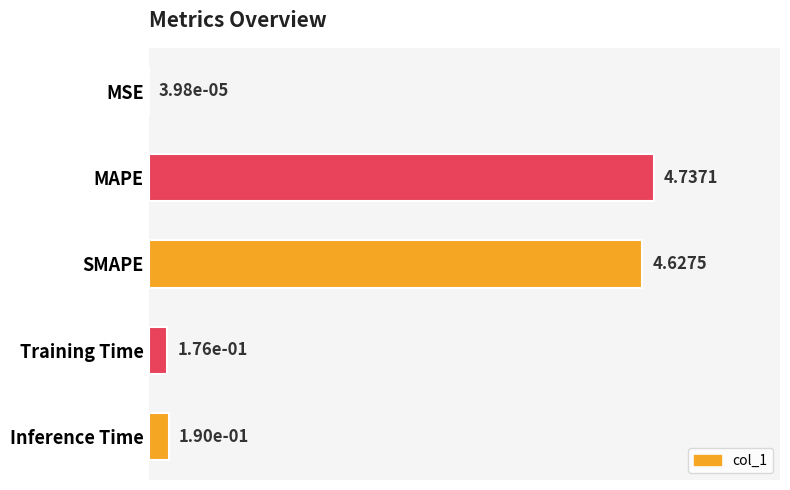

Which label corresponds to the largest value in the chart?

MAPE